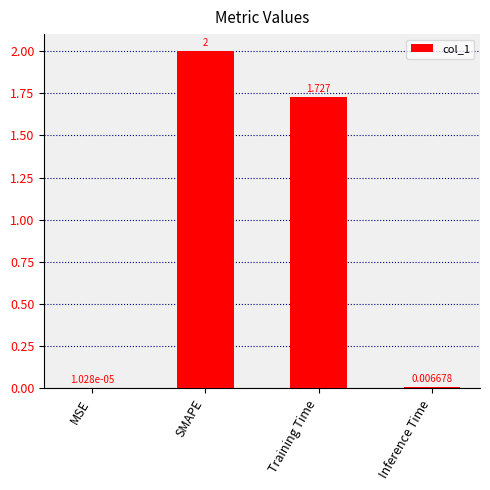

Where does the data first go above 1?

SMAPE